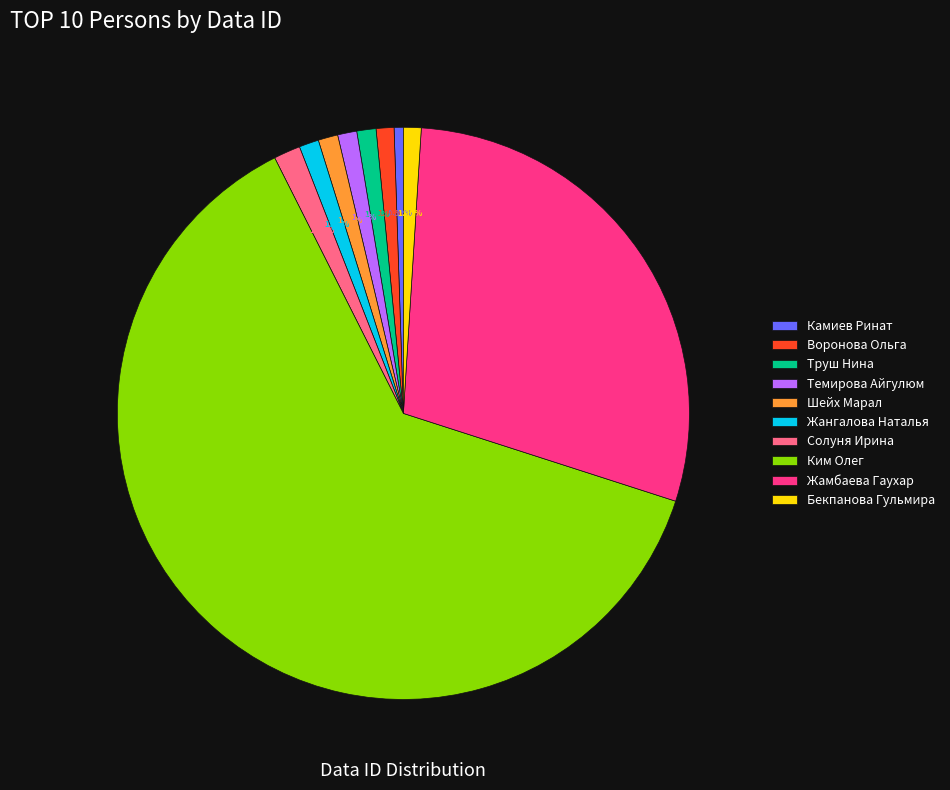

Is Труш Нина the majority of the pie?

No